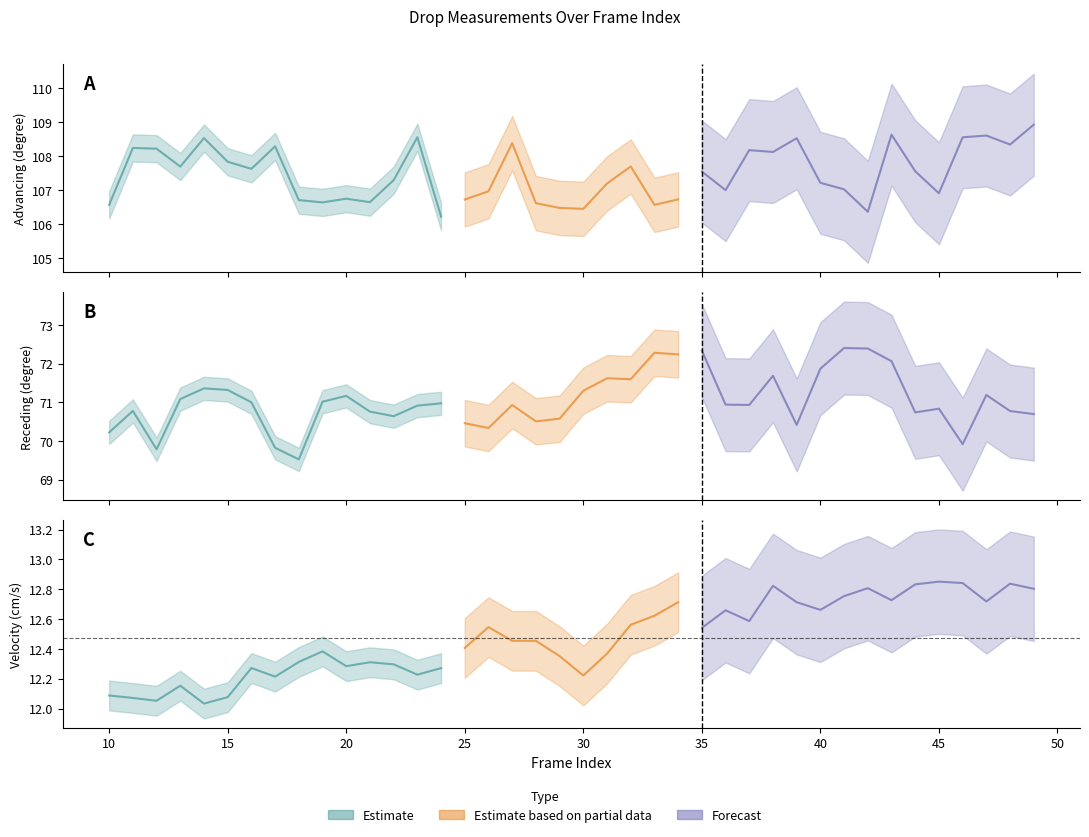

What is the approximate value of Receding (degree) at 48?

70.8